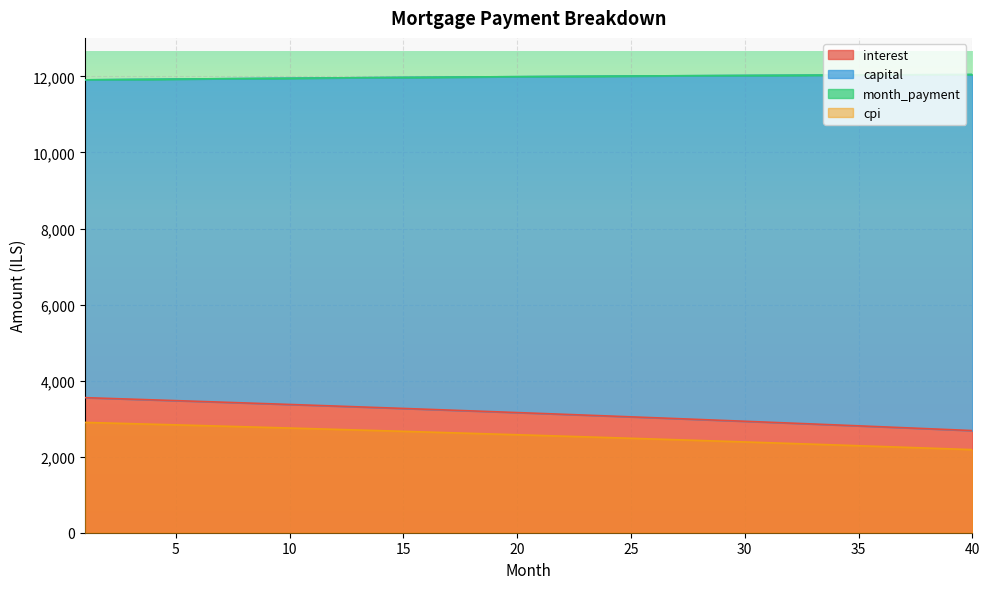

The capital series shows 1065.9 at 39. True or false?

False